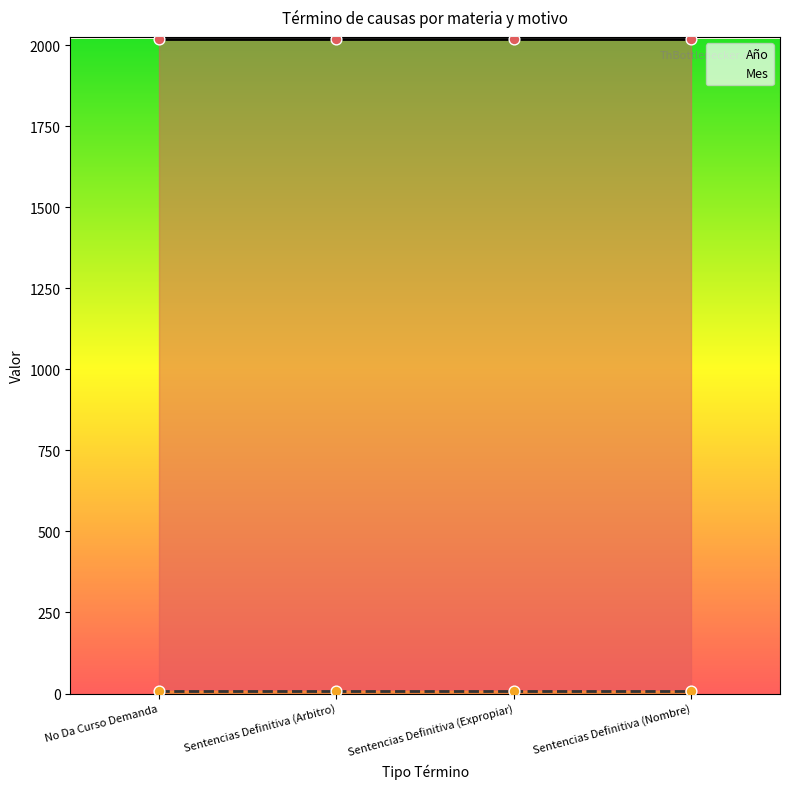

Which series contains the highest Y value?

Año